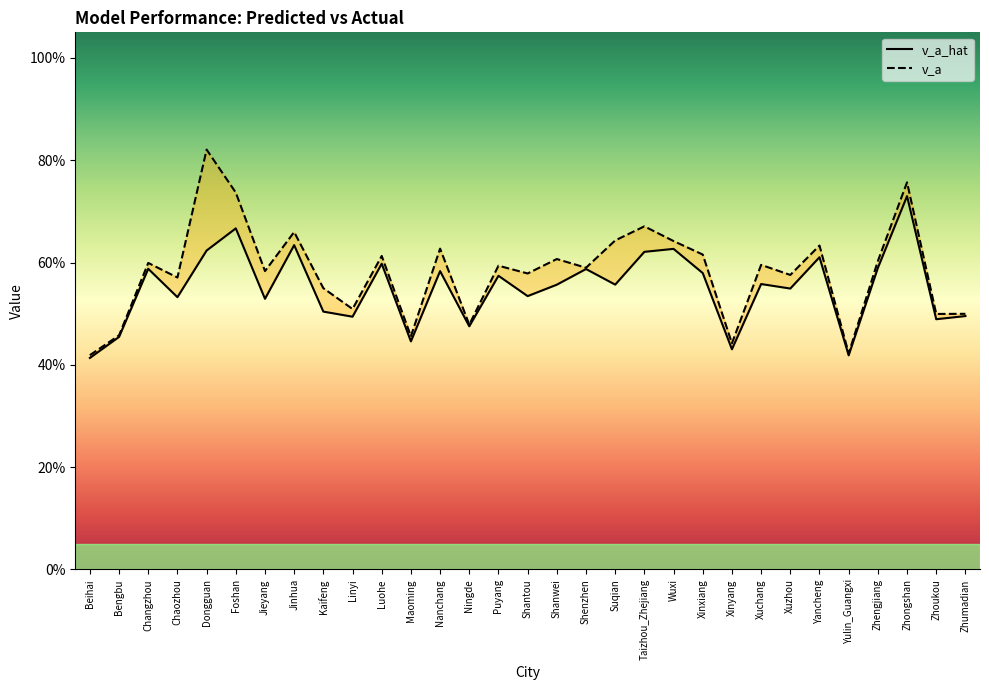

What are all the series names shown in the legend?

v_a_hat, v_a